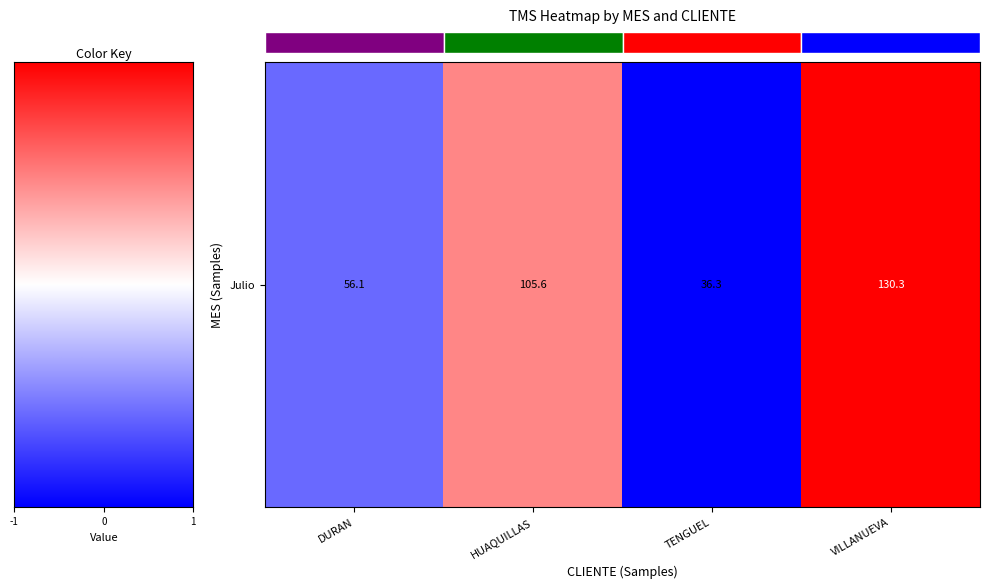

The chart shows a value of 105.6 at 0. True or false?

True